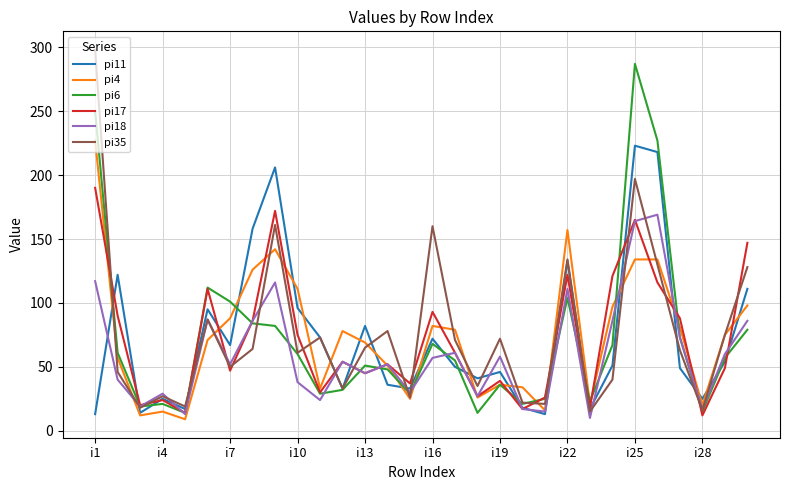

What is the smallest value displayed?

9